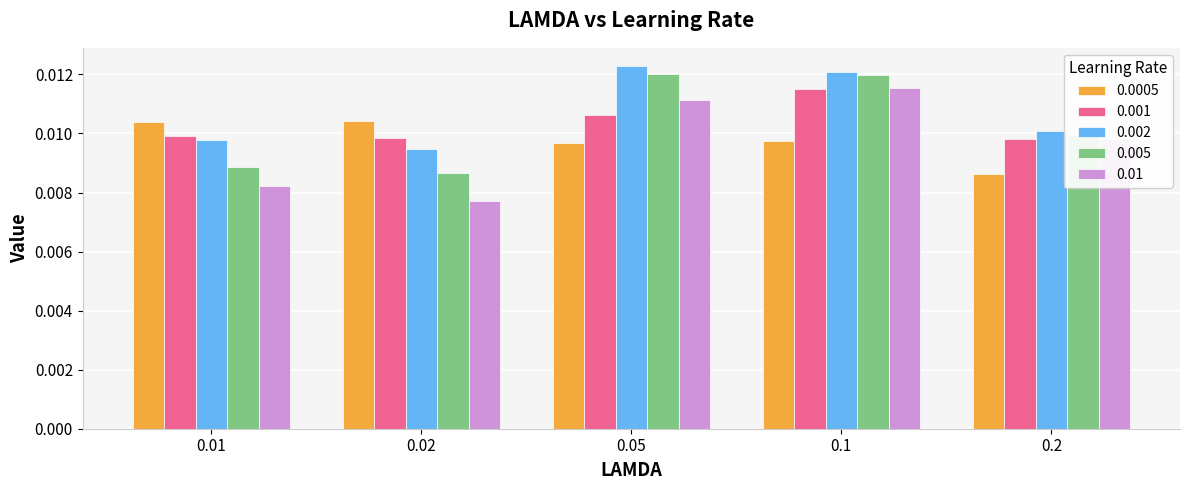

How many 0.001 values are between 0 and 1?

5